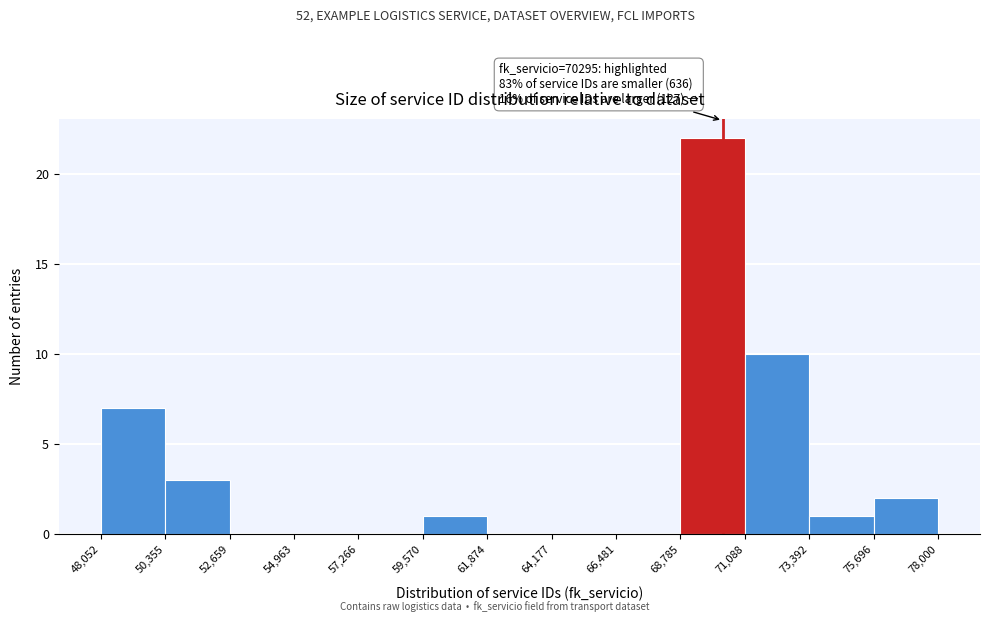

Which range on the x-axis has the tallest bar?

68,785 to 71,088